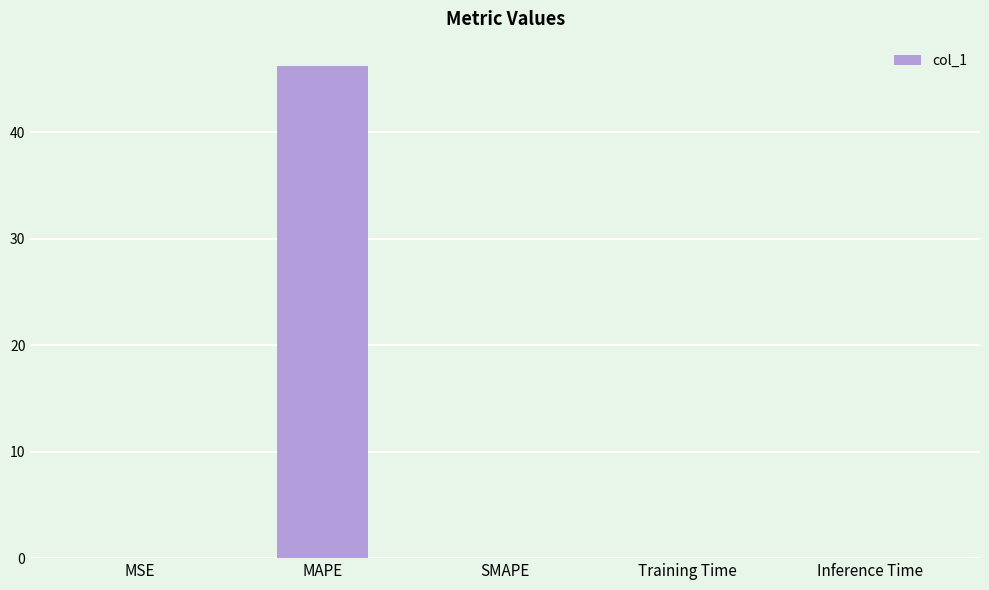

True or false: the data shows 0.0 at MSE.

True